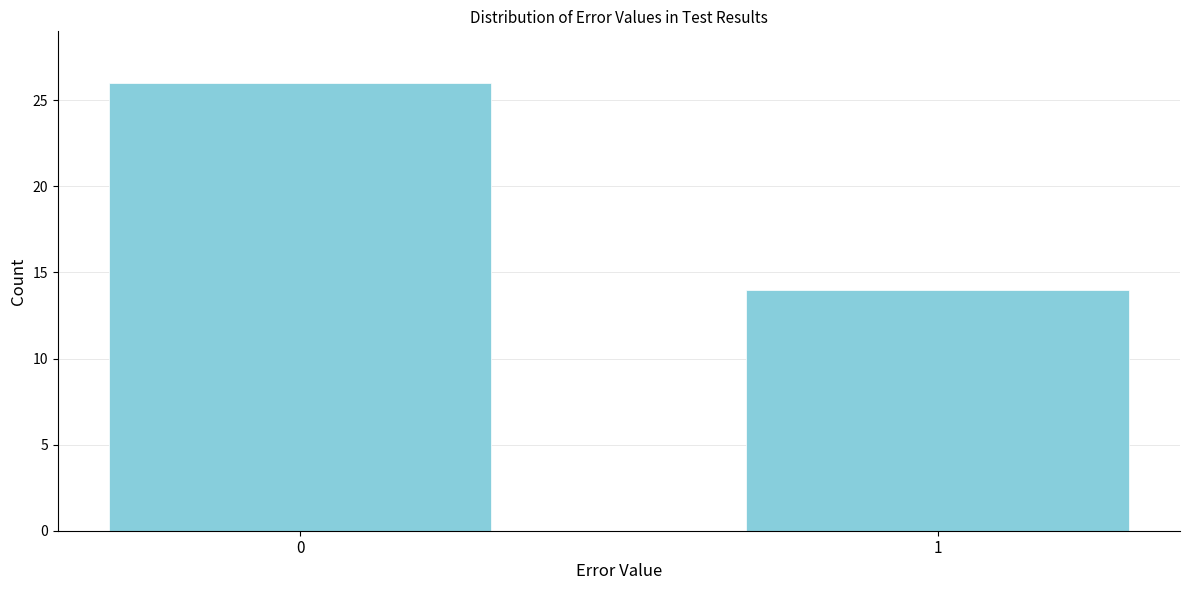

Reading left to right, transcribe all the data shown in this chart.

0=26	1=14